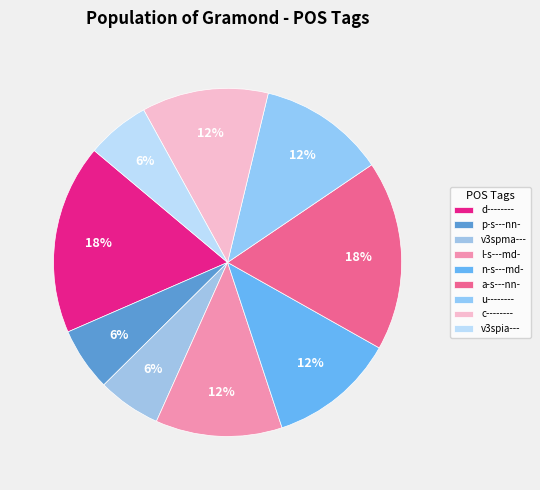

How many segments does this pie chart have?

9